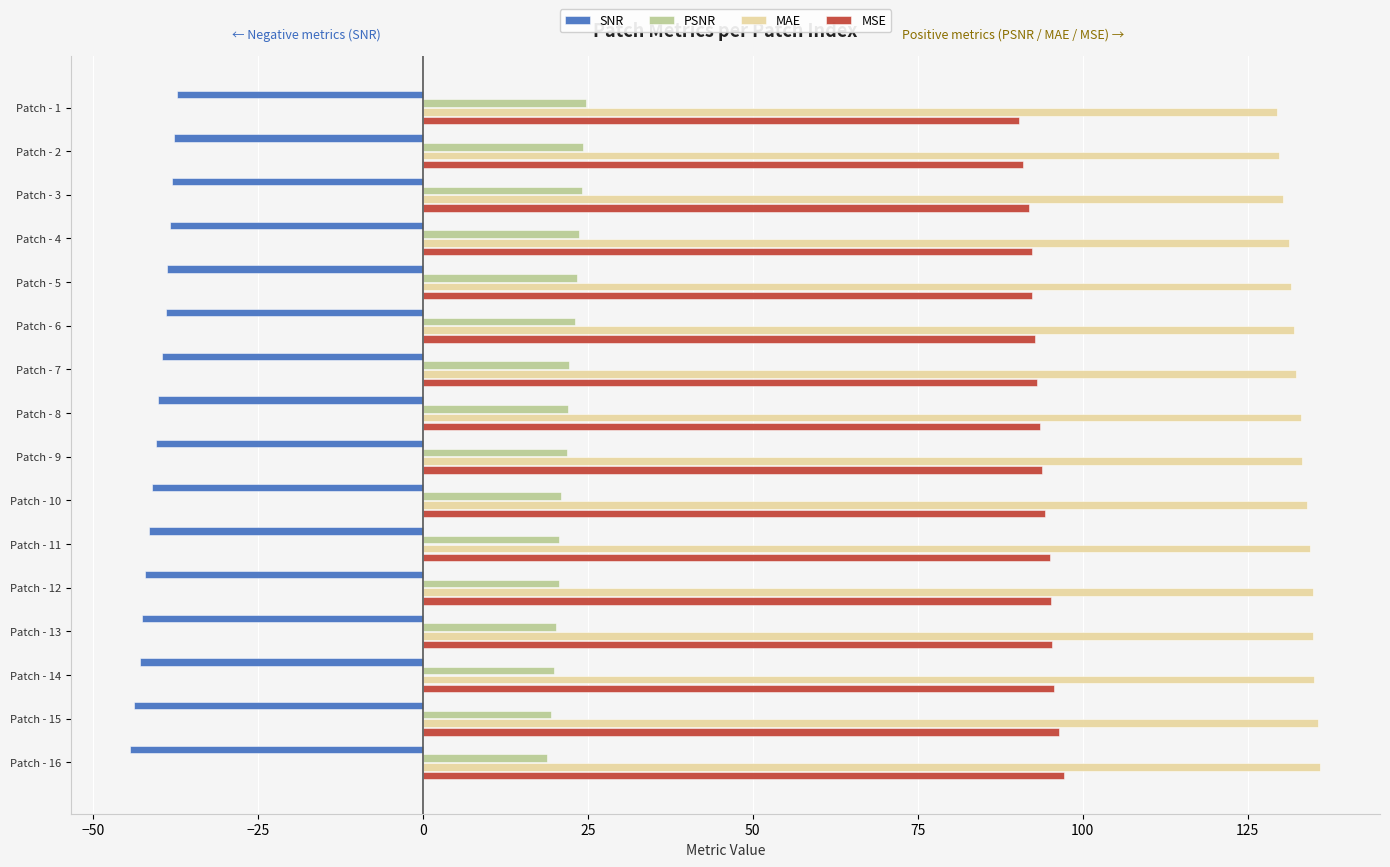

What is the total value across all series at Patch - 7?

208.1